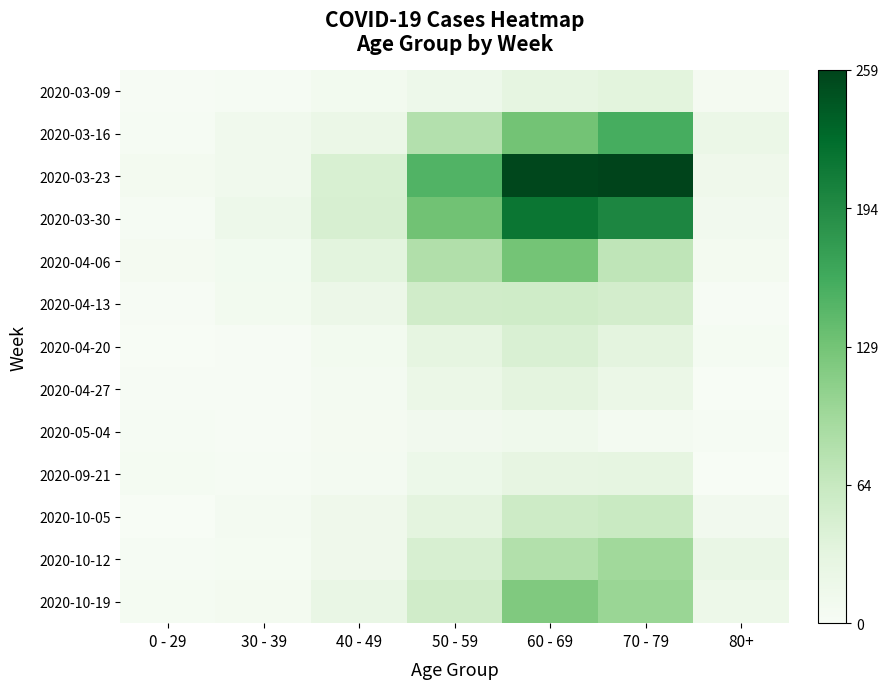

Rank the series by their maximum value, from lowest to highest.

2020-05-04, 2020-09-21, 2020-04-27, 2020-03-09, 2020-04-20, 2020-04-13, 2020-10-05, 2020-10-12, 2020-10-19, 2020-04-06, 2020-03-16, 2020-03-30, 2020-03-23